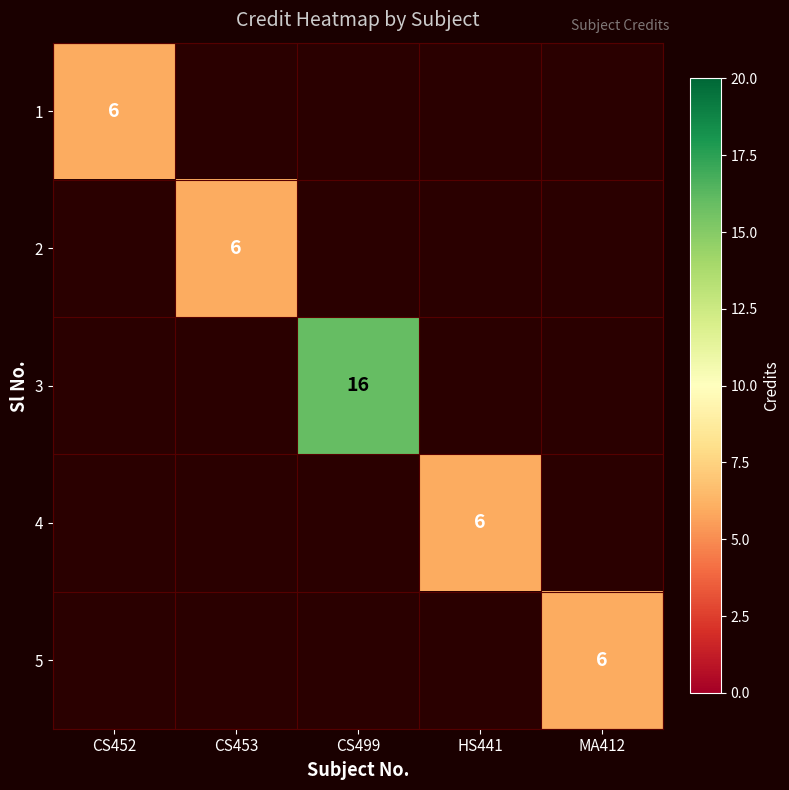

The 5 series shows 8 at MA412. True or false?

False